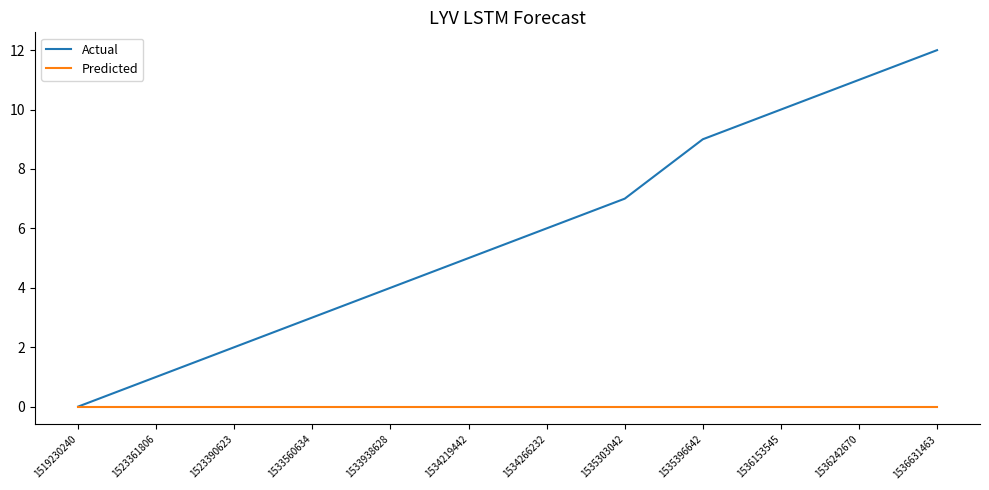

Between 1533560634 and 1535303042, which series saw the biggest shift?

Actual